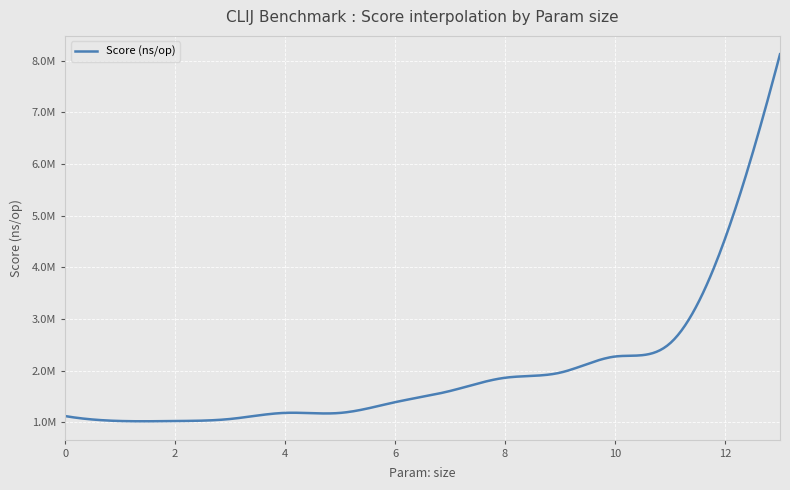

Does the chart display data point markers on the line(s)?

No